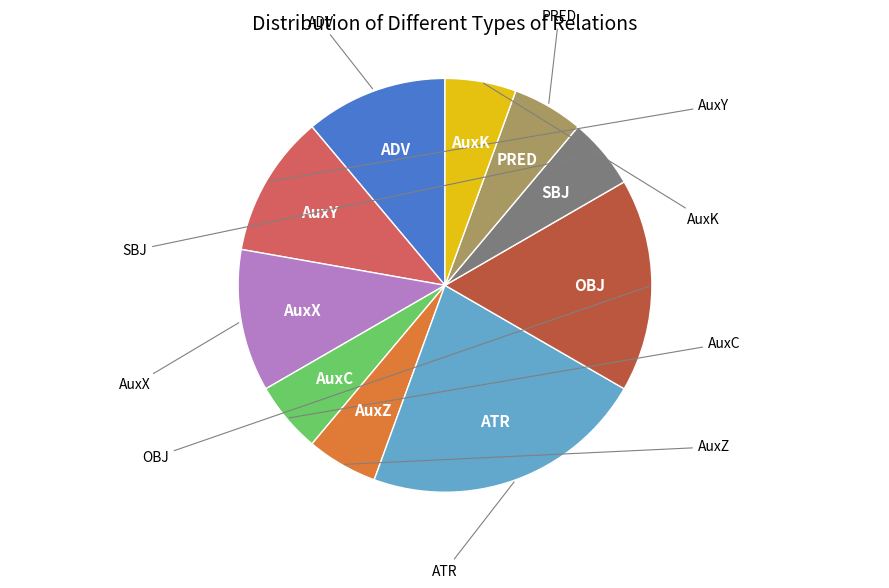

How many segments does this pie chart have?

10